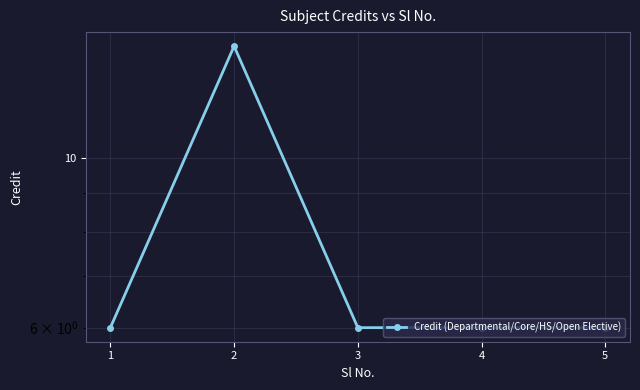

At which label is the value closest to 10?

1